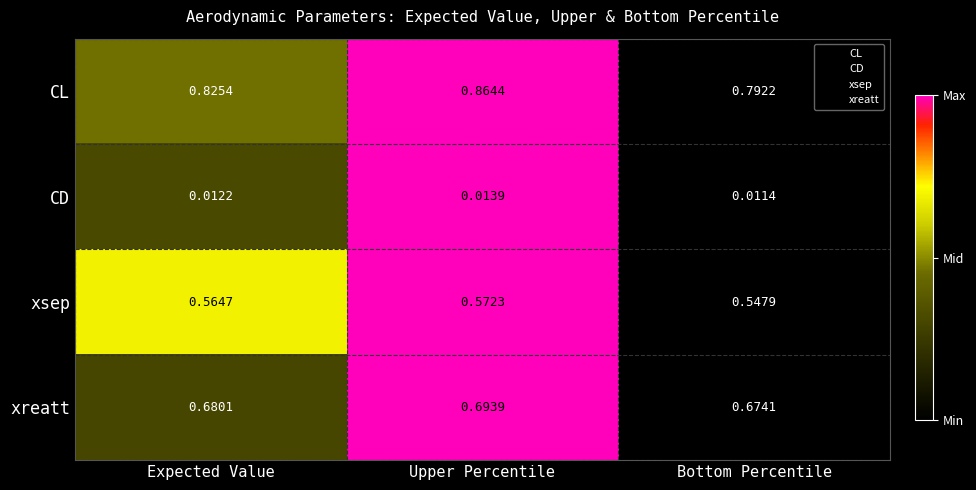

Is the value of CL at Expected Value greater than the value of xsep at Expected Value?

Yes